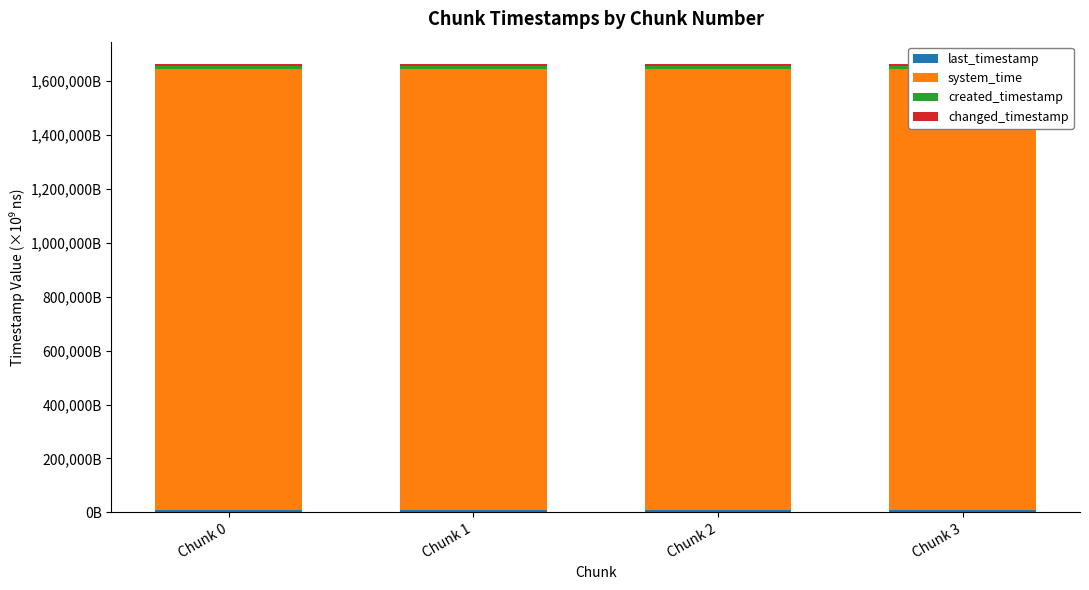

The system_time series shows 1638776.4 at Chunk 3. True or false?

True